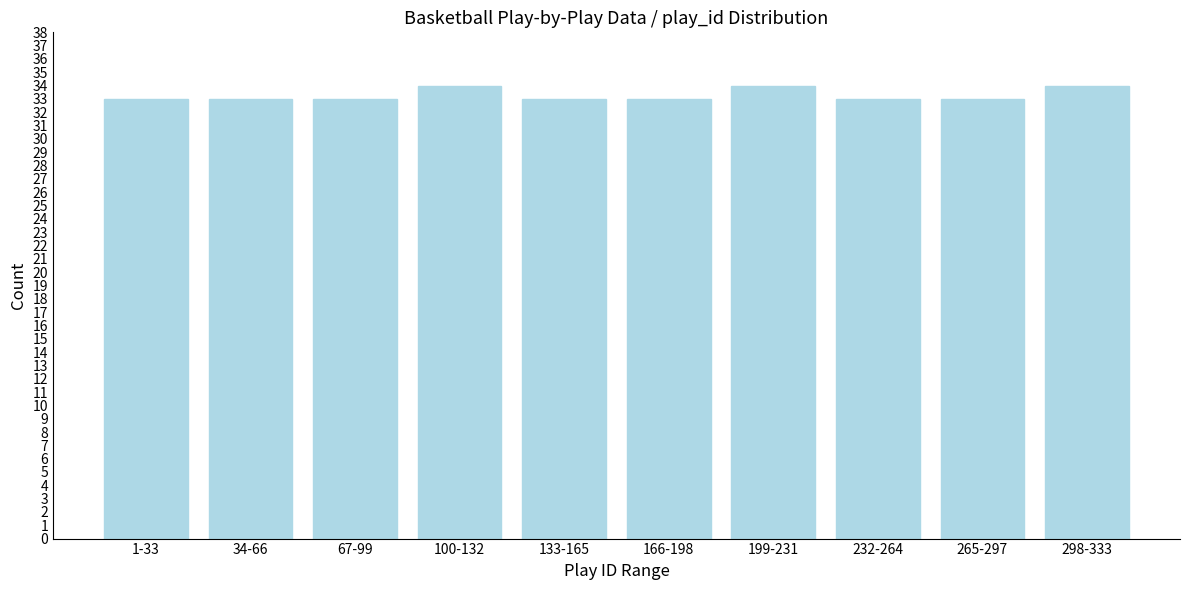

Reading right to left, extract all data points from this chart.

34	33	33	34	33	33	34	33	33	33